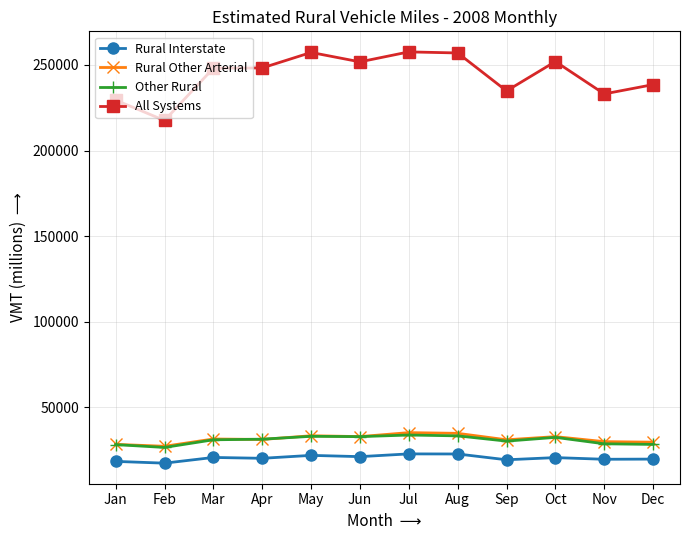

What is the minimum value shown in the chart?

17380